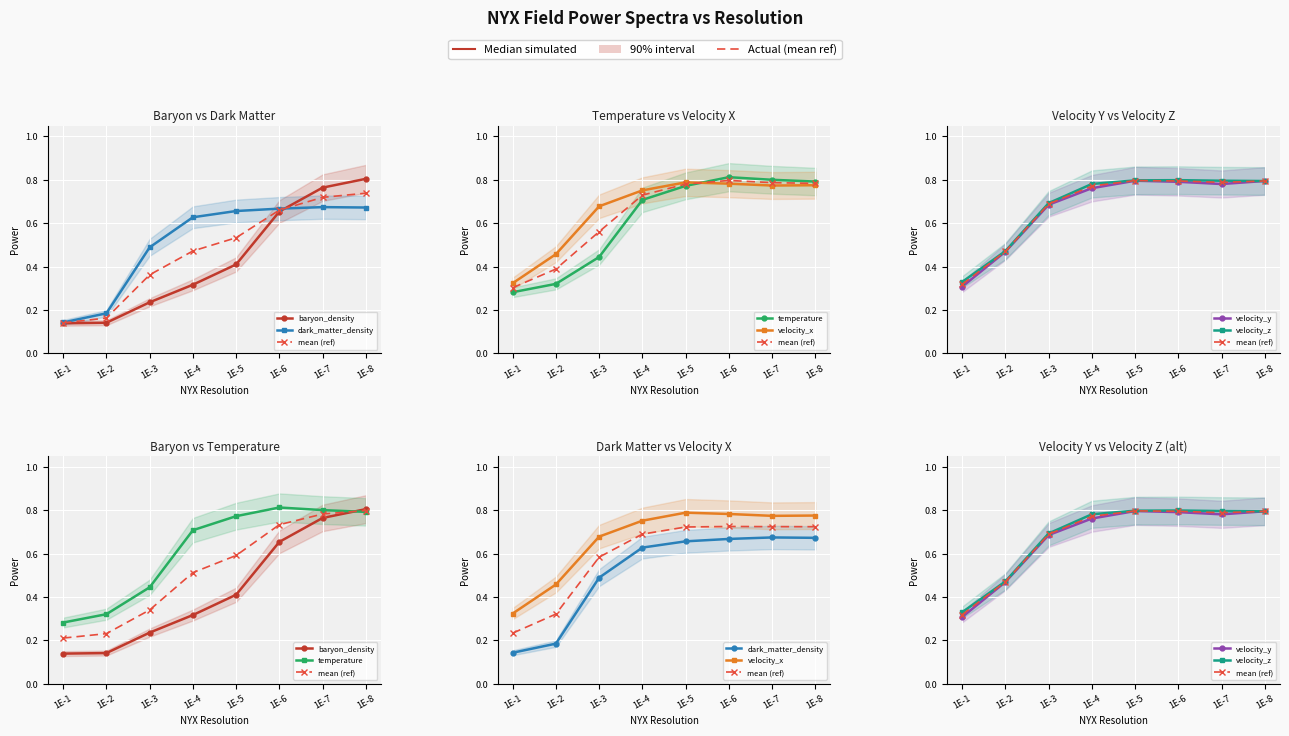

Which series ends up on top after the final intersection of dark_matter_density and baryon_density?

baryon_density